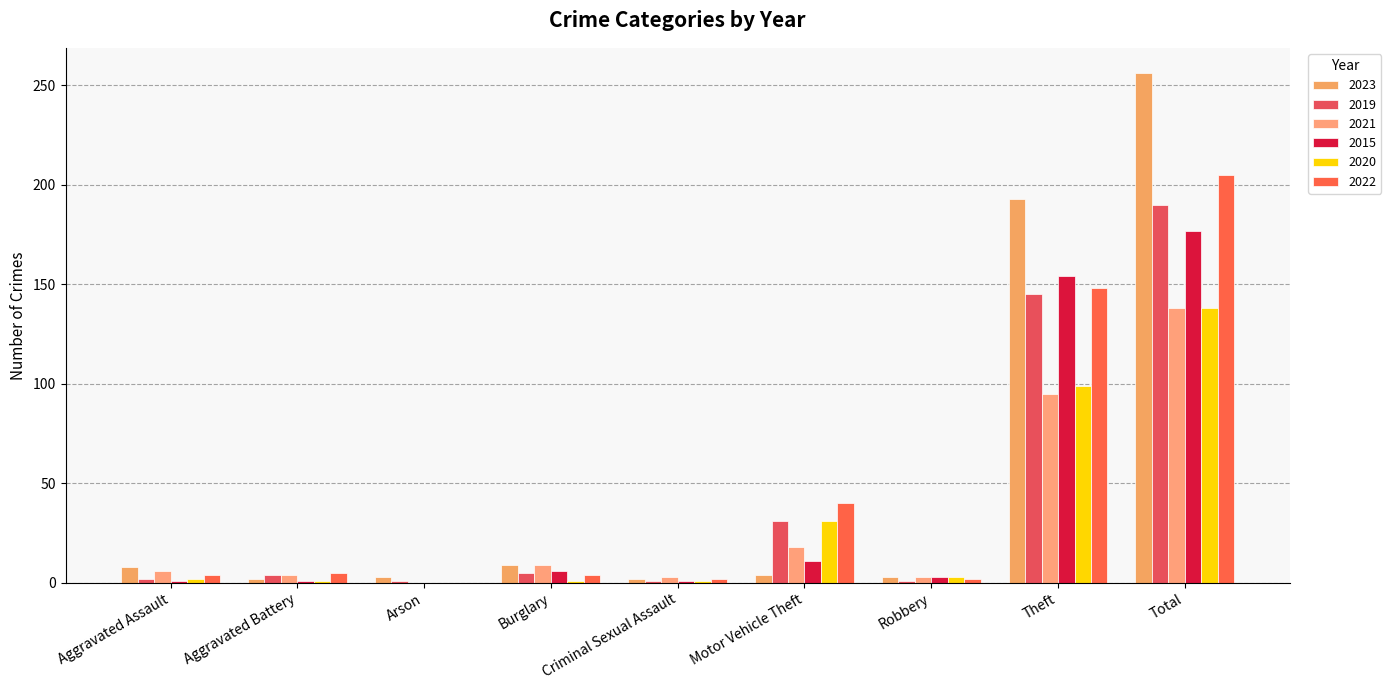

Rank the series by their maximum value, from highest to lowest.

2023, 2022, 2019, 2015, 2021, 2020